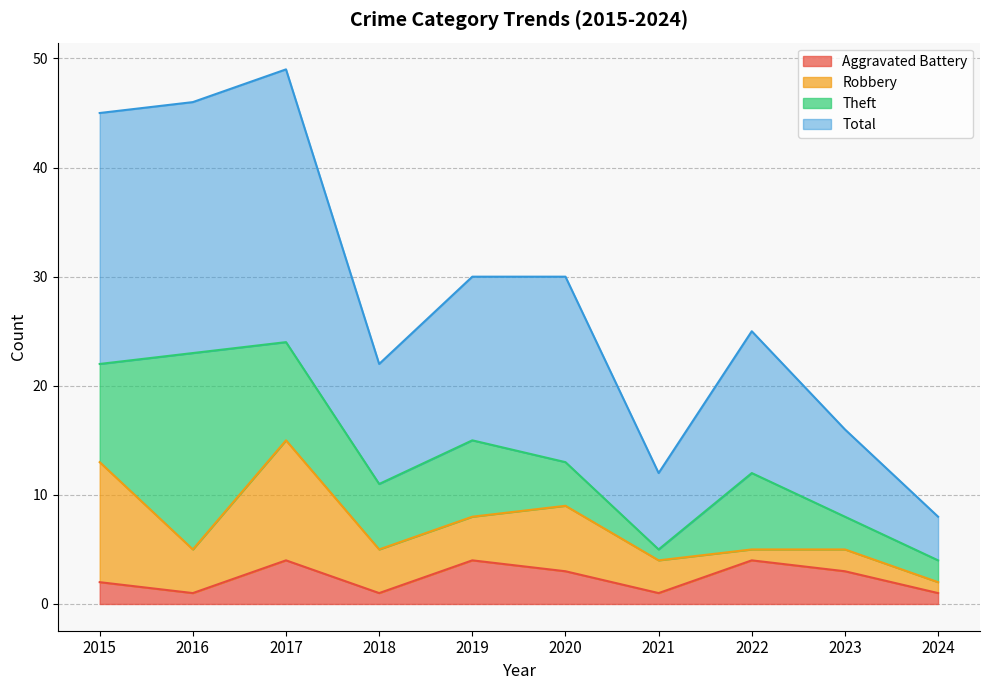

What is the sum of the Total values at 2021 and 2023?

28